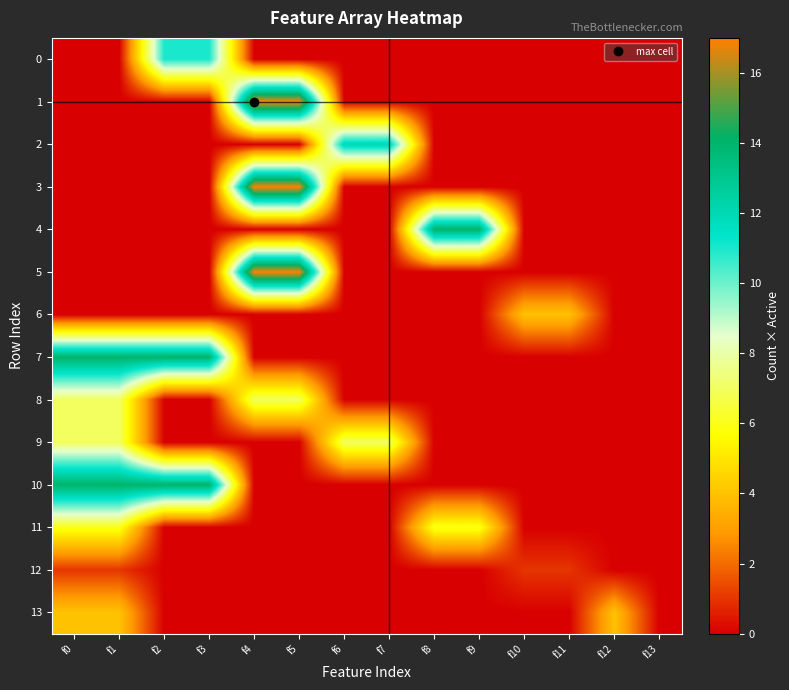

Reading right to left, extract all data points from this chart.

0: f13=0	f12=0	f11=0	f10=0	f9=0	f8=0	f7=0	f6=0	f5=0	f4=0	f3=11	f2=11	f1=0	f0=0
1: f13=0	f12=0	f11=0	f10=0	f9=0	f8=0	f7=0	f6=0	f5=17	f4=17	f3=0	f2=0	f1=0	f0=0
2: f13=0	f12=0	f11=0	f10=0	f9=0	f8=0	f7=12	f6=12	f5=0	f4=0	f3=0	f2=0	f1=0	f0=0
3: f13=0	f12=0	f11=0	f10=0	f9=0	f8=0	f7=0	f6=0	f5=17	f4=17	f3=0	f2=0	f1=0	f0=0
4: f13=0	f12=0	f11=0	f10=0	f9=14	f8=14	f7=0	f6=0	f5=0	f4=0	f3=0	f2=0	f1=0	f0=0
5: f13=0	f12=0	f11=0	f10=0	f9=0	f8=0	f7=0	f6=0	f5=17	f4=17	f3=0	f2=0	f1=0	f0=0
6: f13=0	f12=0	f11=4	f10=4	f9=0	f8=0	f7=0	f6=0	f5=0	f4=0	f3=0	f2=0	f1=0	f0=0
7: f13=0	f12=0	f11=0	f10=0	f9=0	f8=0	f7=0	f6=0	f5=0	f4=0	f3=14	f2=14	f1=14	f0=14
8: f13=0	f12=0	f11=0	f10=0	f9=0	f8=0	f7=0	f6=0	f5=7	f4=7	f3=0	f2=0	f1=7	f0=7
9: f13=0	f12=0	f11=0	f10=0	f9=0	f8=0	f7=7	f6=7	f5=0	f4=0	f3=0	f2=0	f1=7	f0=7
10: f13=0	f12=0	f11=0	f10=0	f9=0	f8=0	f7=0	f6=0	f5=0	f4=0	f3=14	f2=14	f1=14	f0=14
11: f13=0	f12=0	f11=0	f10=0	f9=6	f8=6	f7=0	f6=0	f5=0	f4=0	f3=0	f2=0	f1=6	f0=6
12: f13=0	f12=0	f11=1	f10=1	f9=0	f8=0	f7=0	f6=0	f5=0	f4=0	f3=0	f2=0	f1=1	f0=1
13: f13=0	f12=4	f11=0	f10=0	f9=0	f8=0	f7=0	f6=0	f5=0	f4=0	f3=0	f2=0	f1=4	f0=4